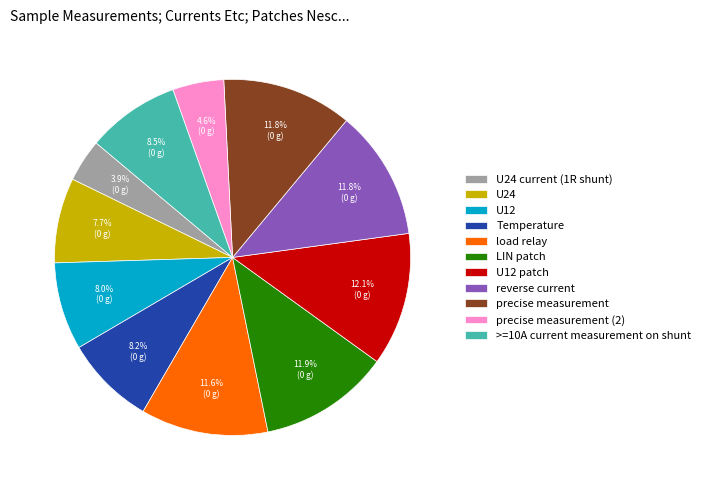

What percentage is the LIN patch slice, to the nearest percent?

12%